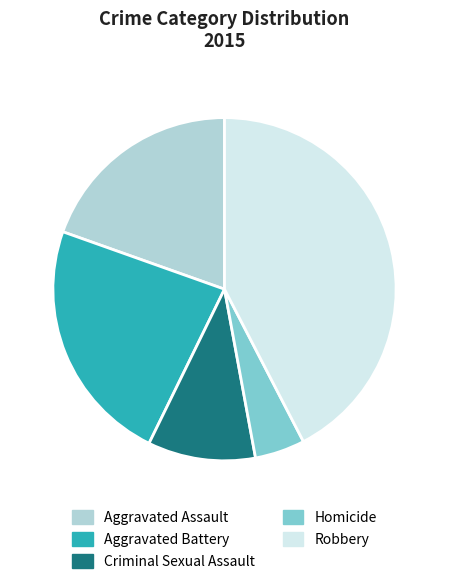

The Criminal Sexual Assault slice represents 10% of the pie. True or false?

True